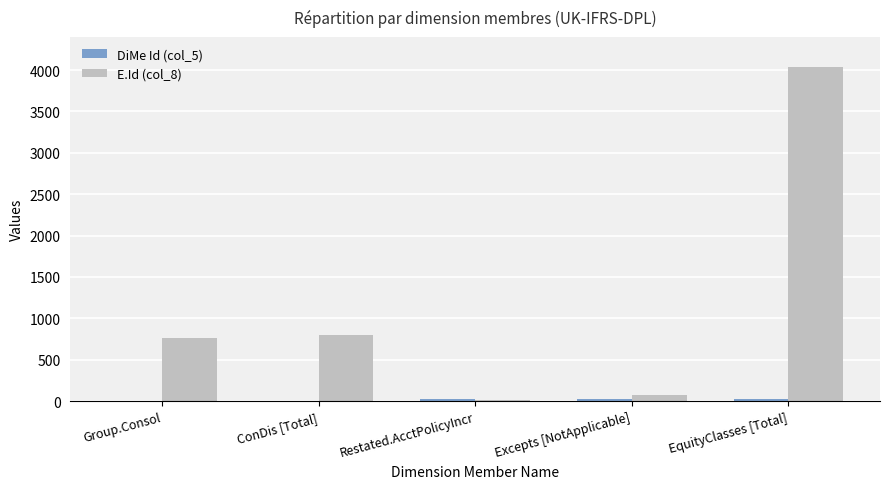

At which category does the chart reach its peak across all series?

EquityClasses [Total]